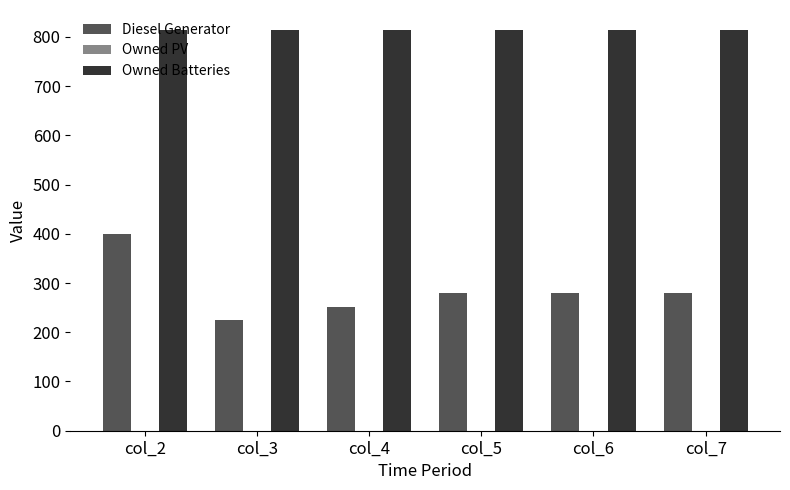

What is the sum of the Diesel Generator values at col_5 and col_4?

530